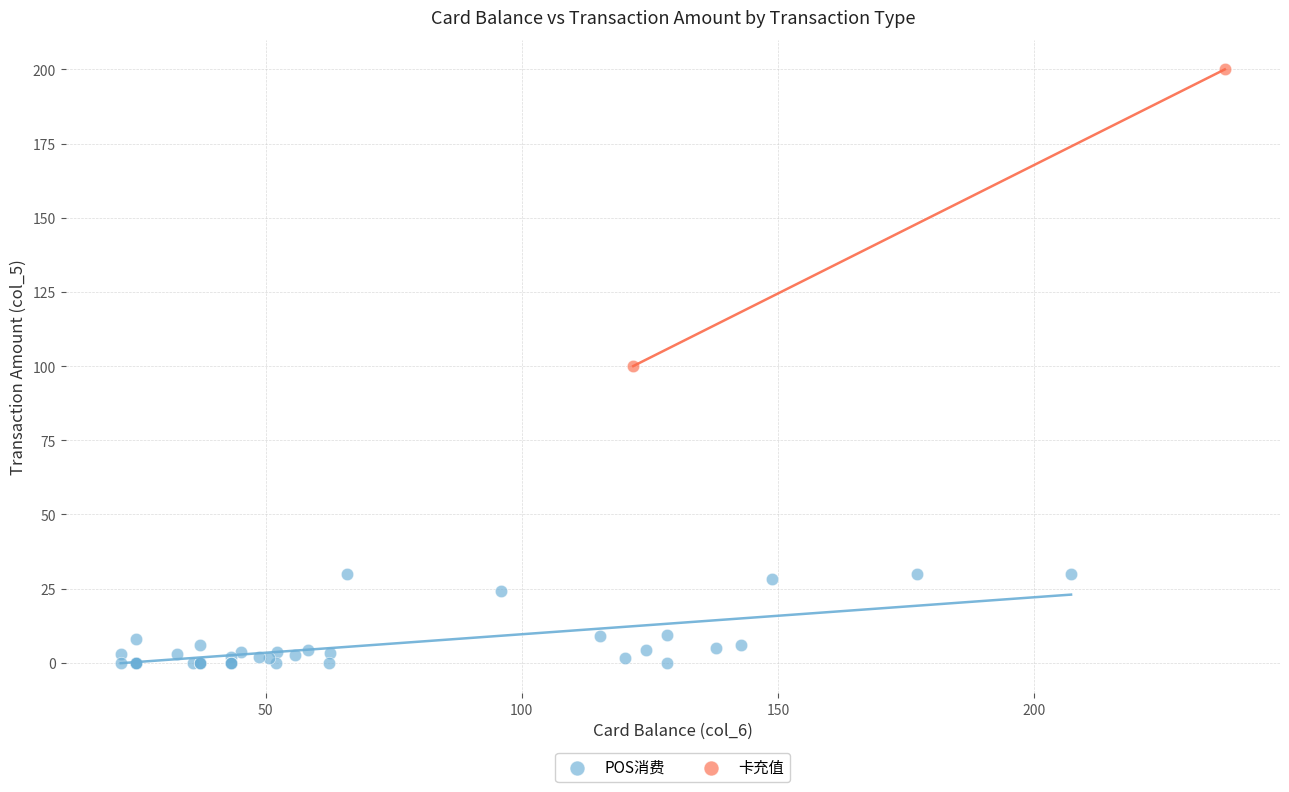

What are all the series names shown in the legend?

POS消费, 卡充值